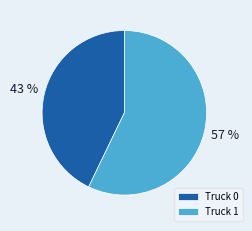

Is it true that Truck 1 is 57% of the pie?

True